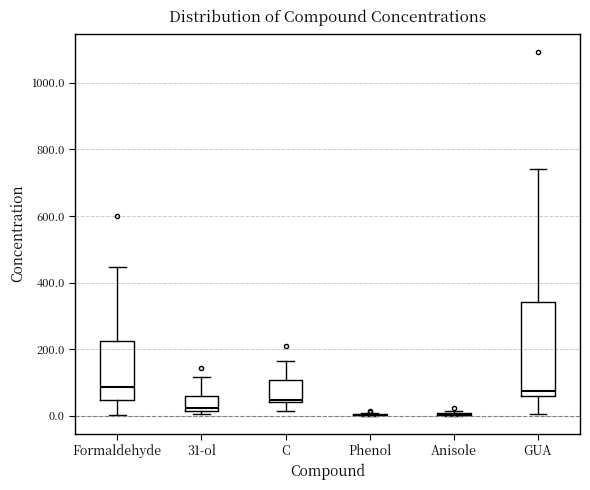

Where does the median line of the box for Formaldehyde sit on the y-axis? The values are not printed on the chart, so give them approximately, as read against the axis.

80